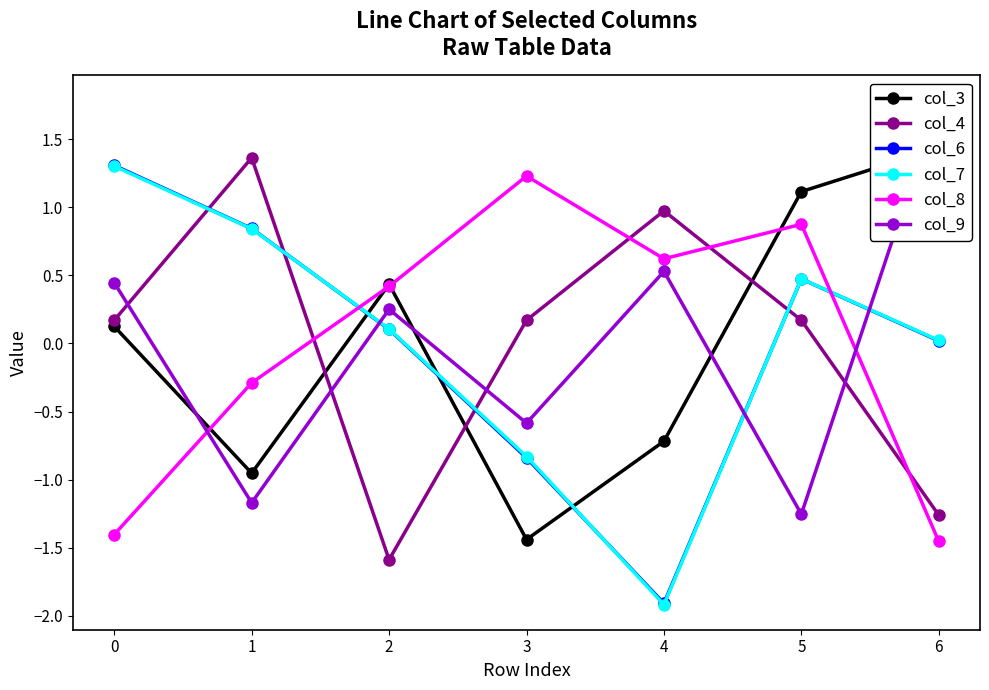

What is the difference between the maximum and minimum values in the col_3 series?

2.9